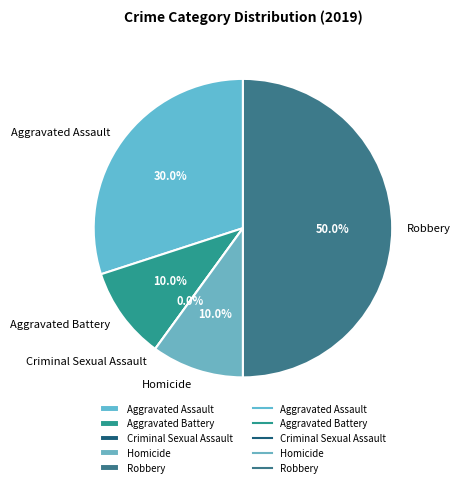

Rank the categories by value from lowest to highest.

Criminal Sexual Assault, Aggravated Battery, Homicide, Aggravated Assault, Robbery